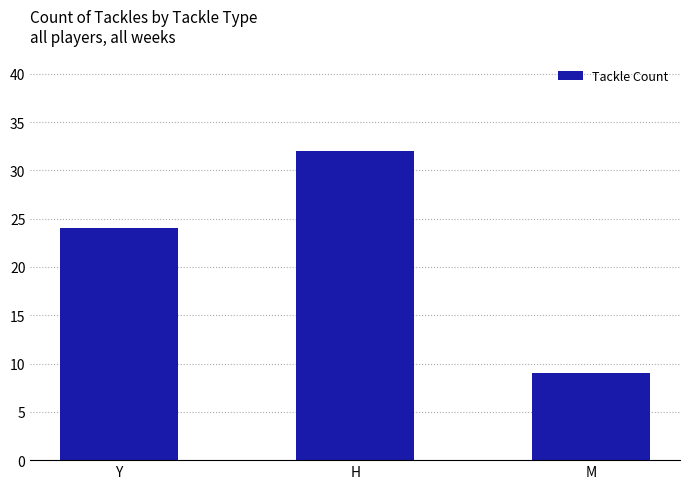

What is the value of the 1st bar from the left?

24